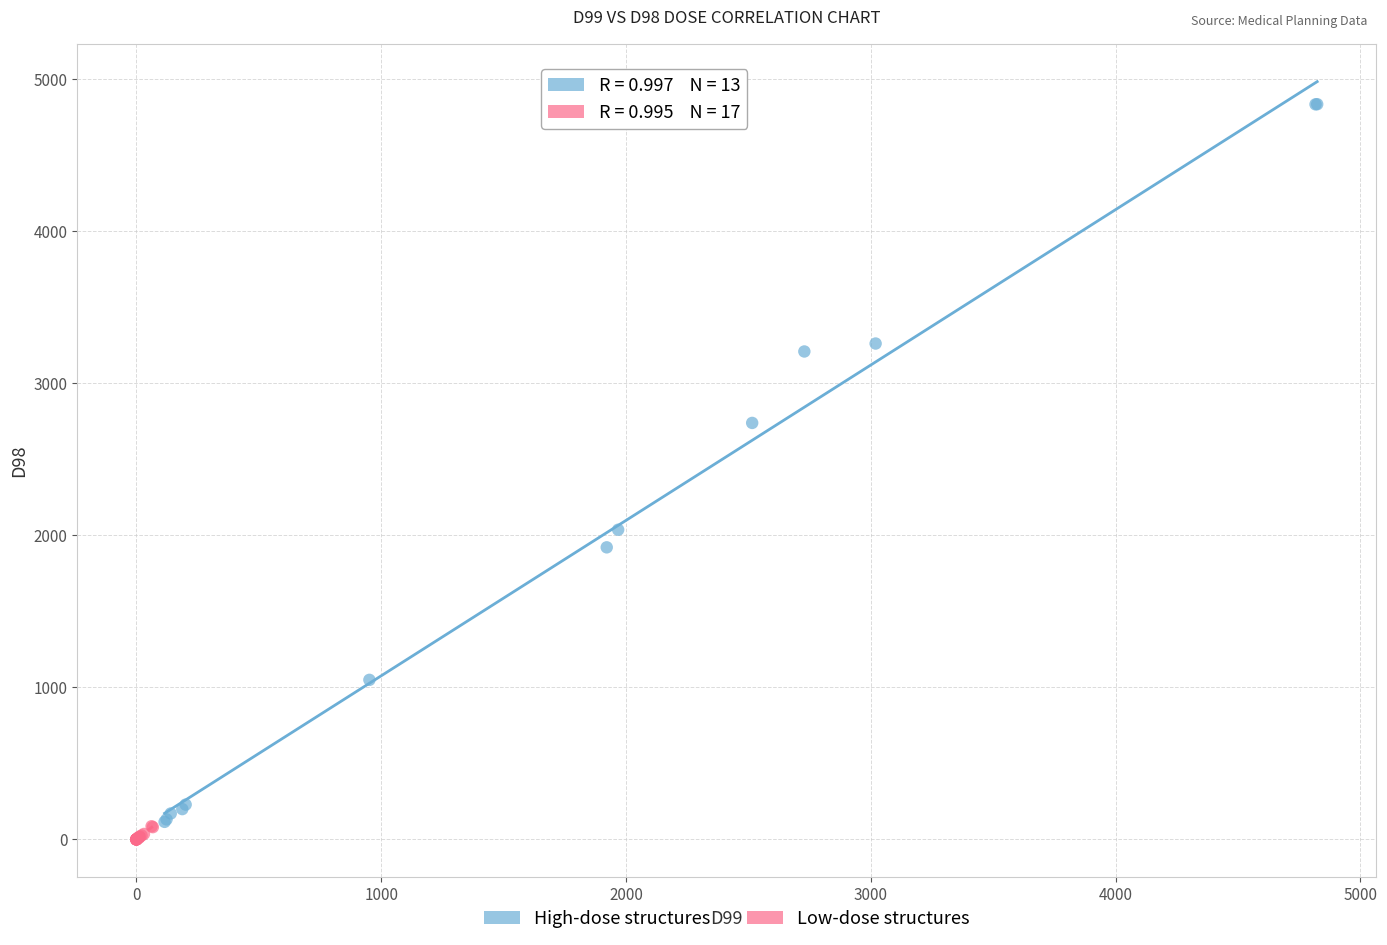

Which series has the widest spread of Y values?

High-dose structures